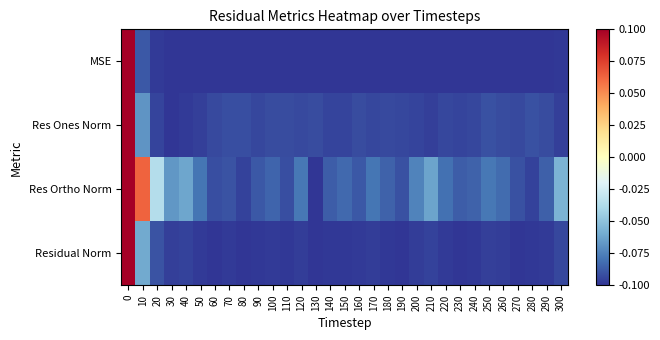

What is the smallest value displayed?

-0.1